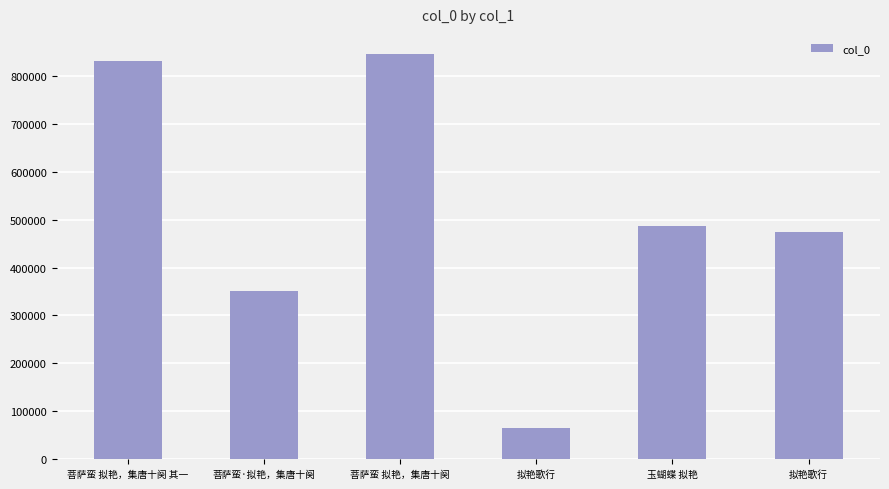

What is the minimum value shown in the chart?

66096